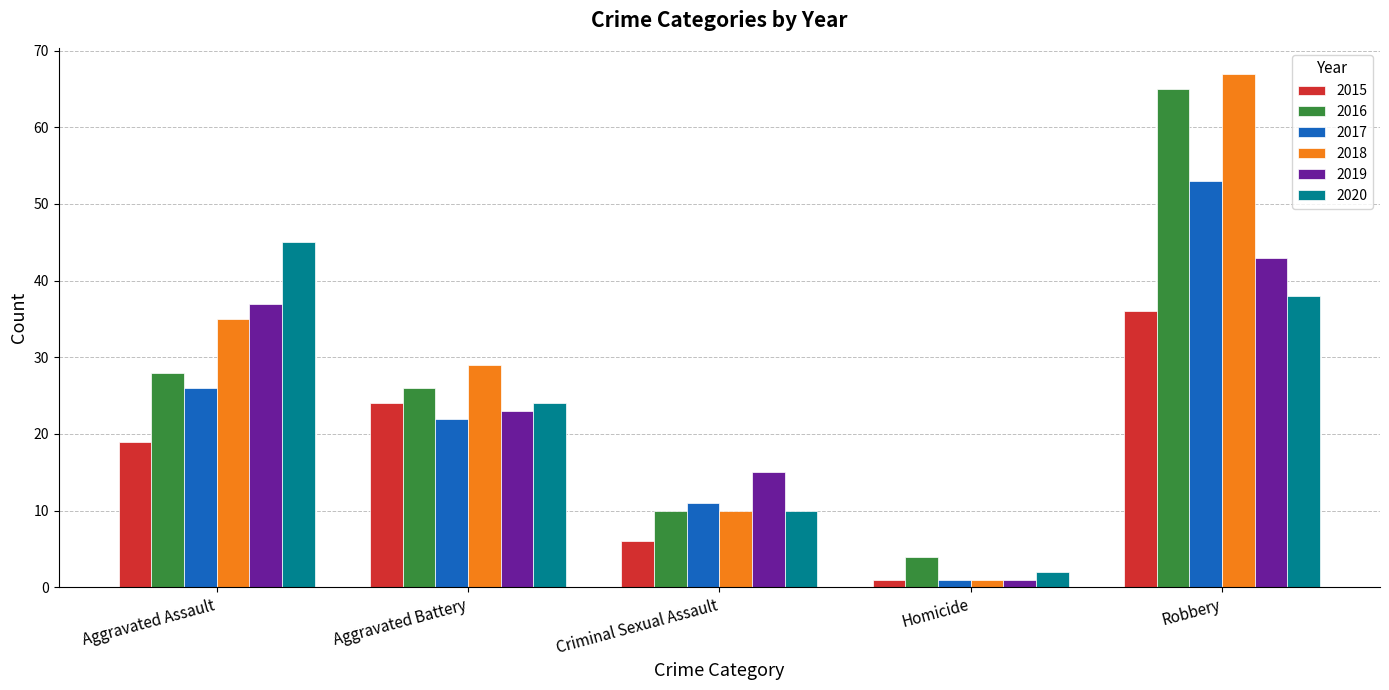

What is the label of the 5th bar from the right?

Aggravated Assault